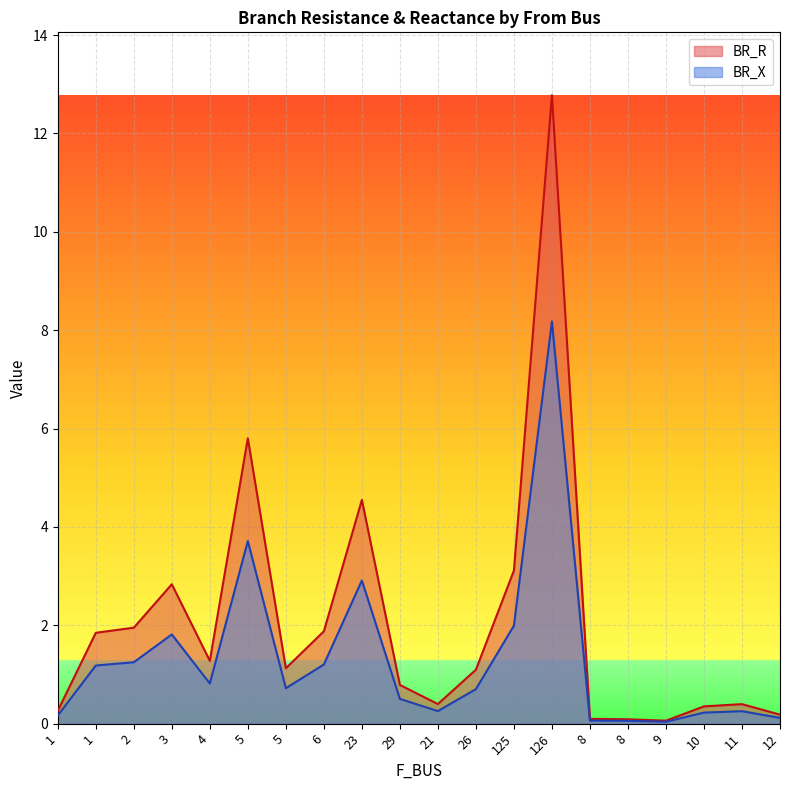

How many lines are shown in the chart?

2